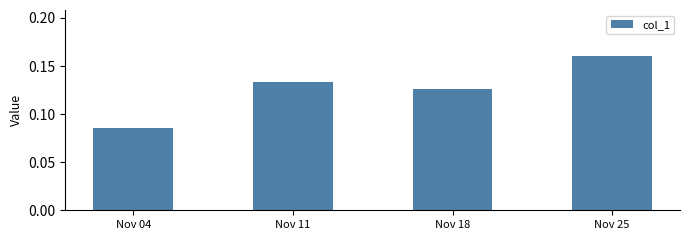

At which category does the chart reach its peak across all series?

Nov 25